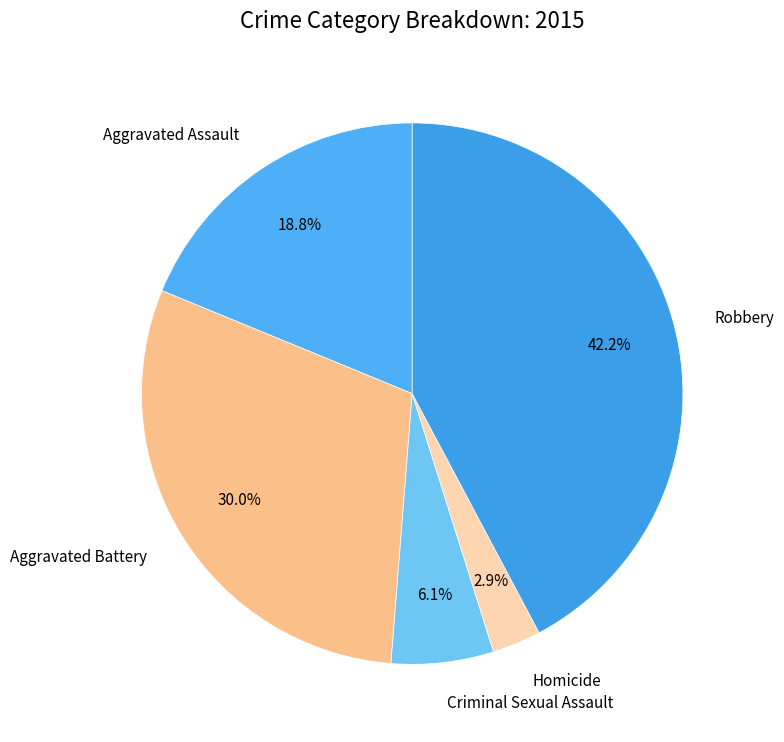

What percentage is the Robbery slice, to the nearest percent?

42%